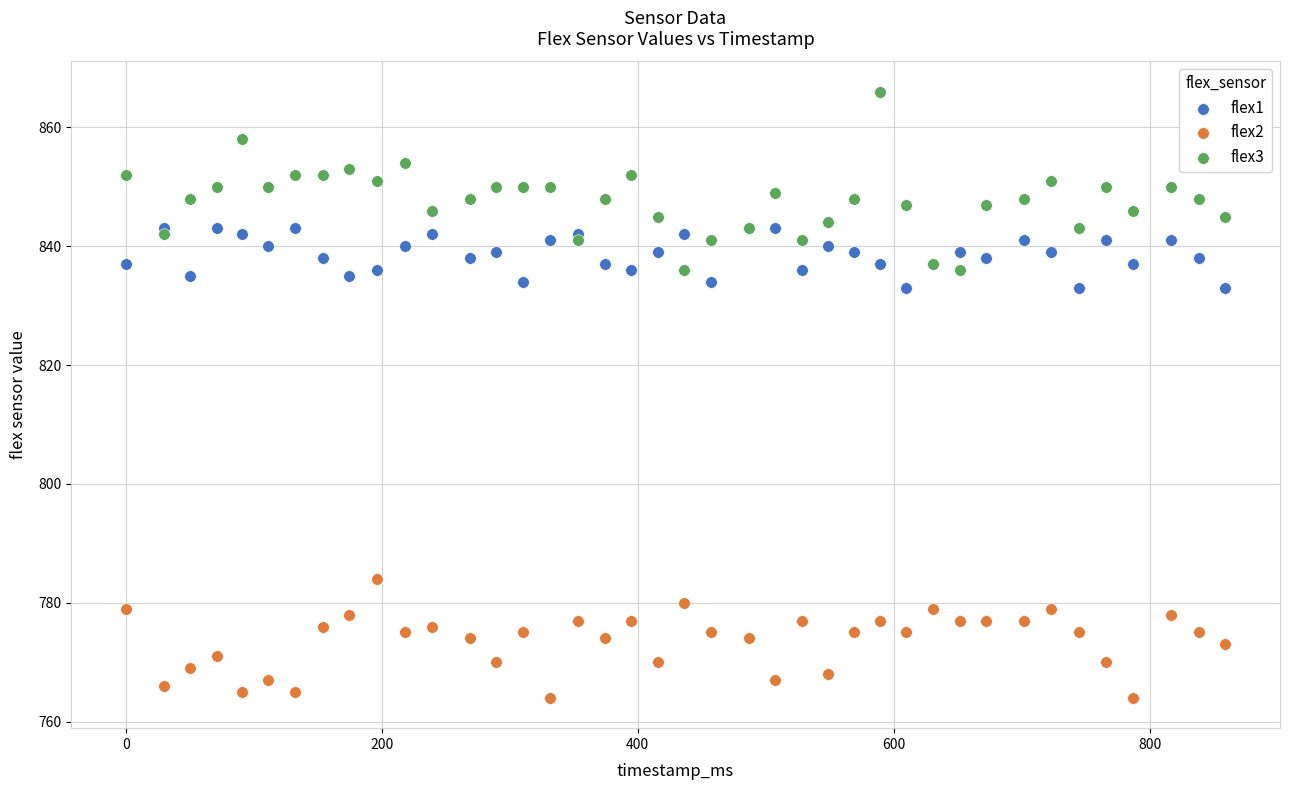

Which series contains the lowest Y value?

flex2